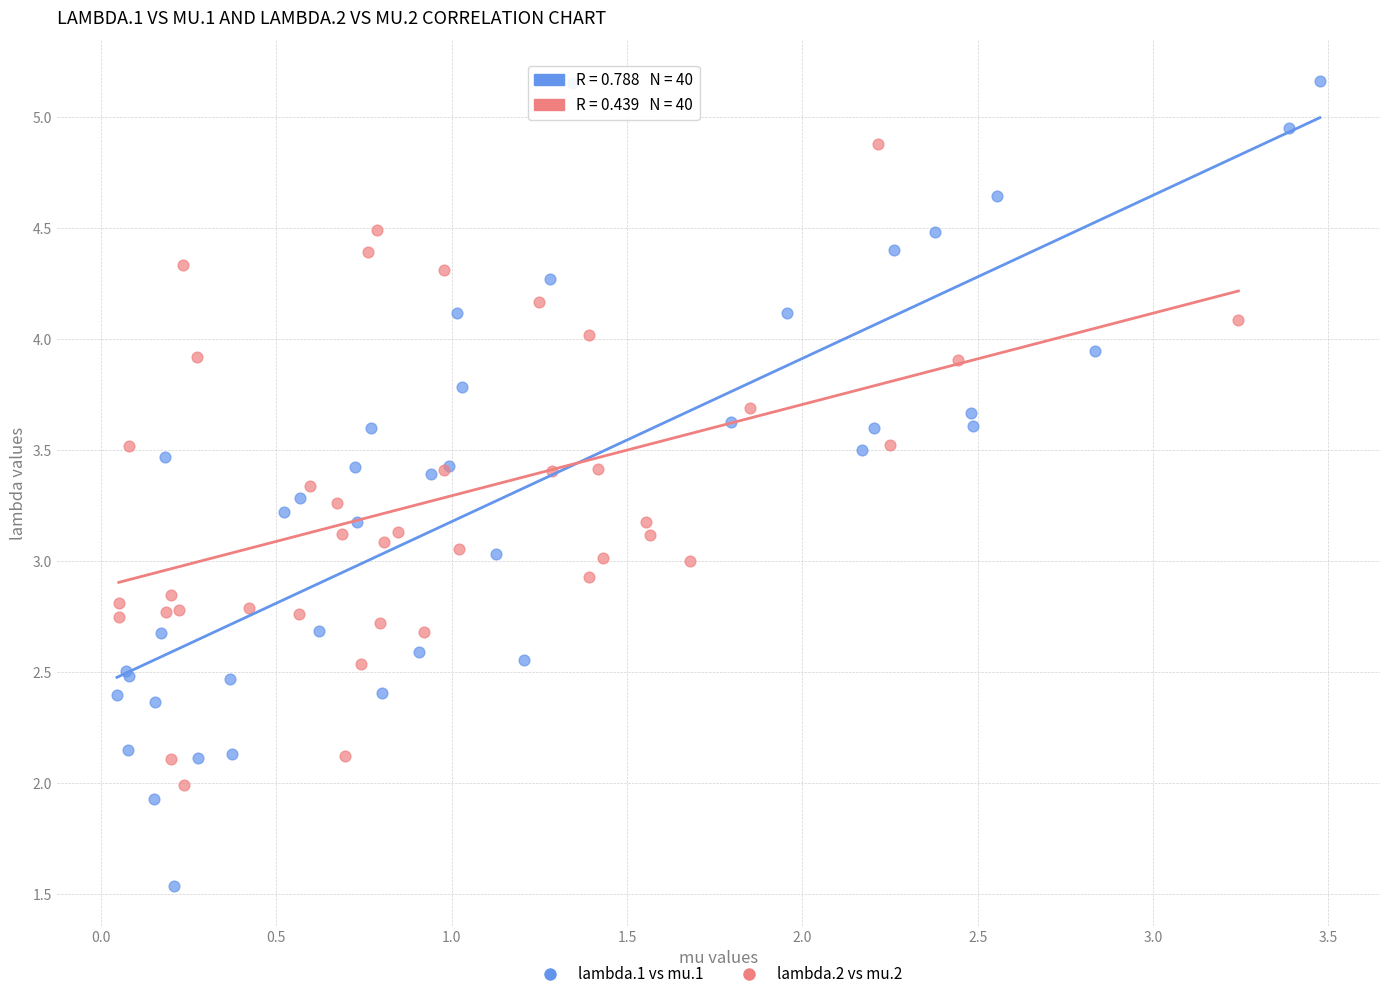

Which series contains the highest Y value?

lambda.1 vs mu.1